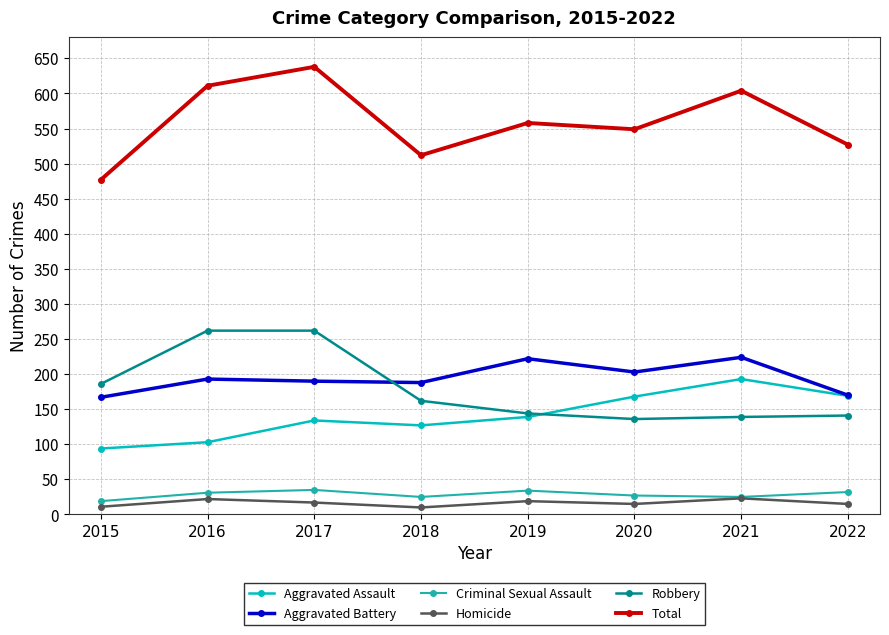

What is the spread (max minus min) of values at 2020?

534